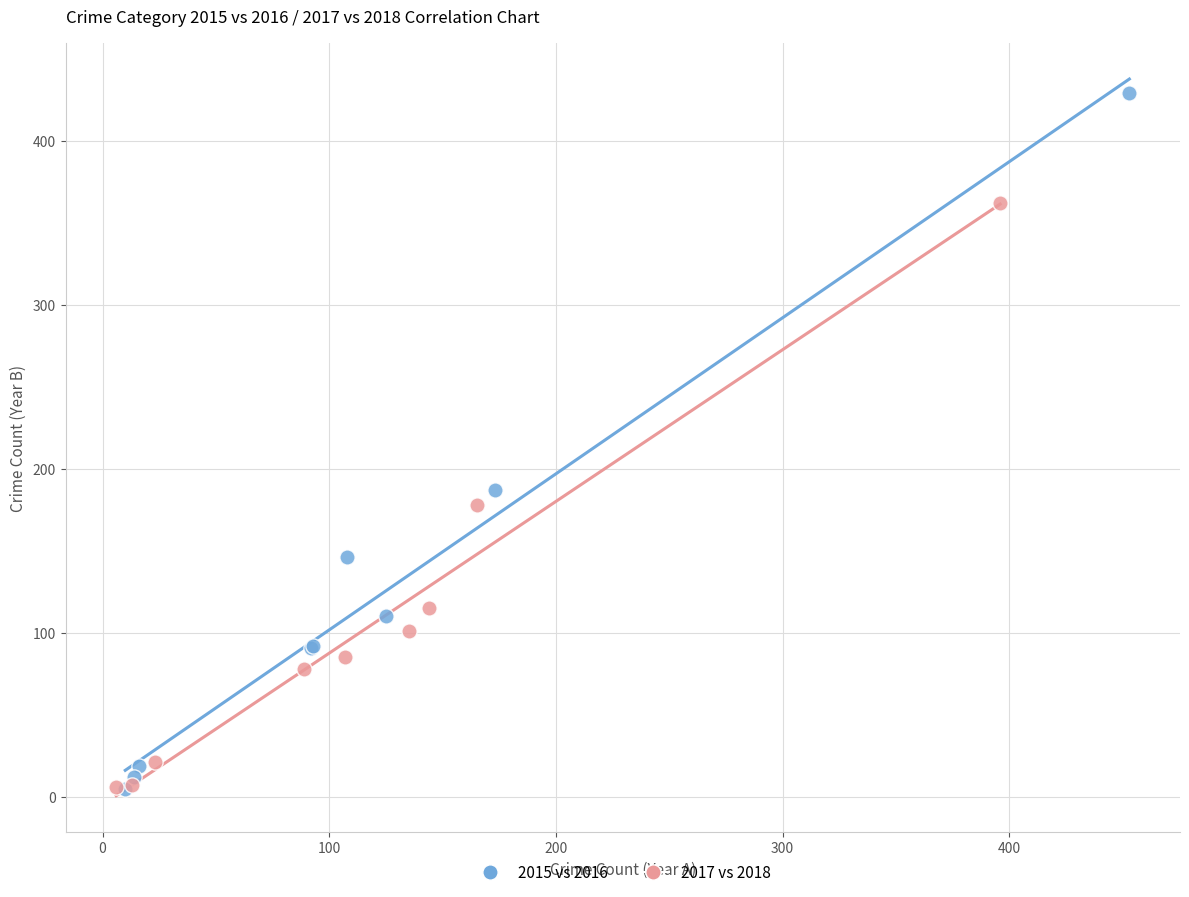

Which series has the largest Y range (max minus min)?

2015 vs 2016